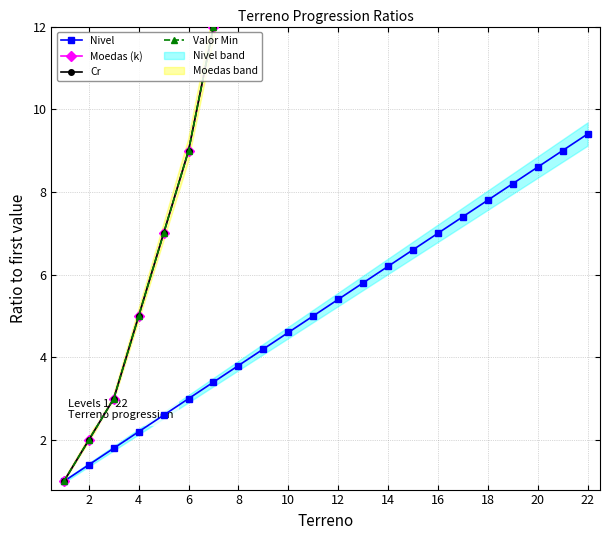

How many values in the Moedas (k) series exceed 50?

10